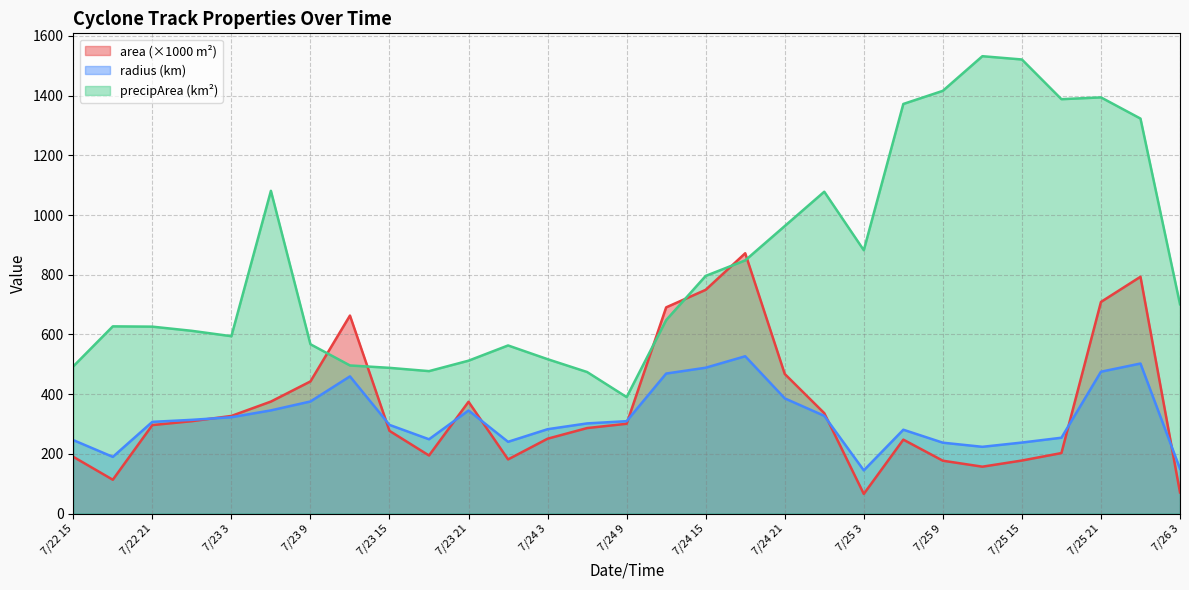

What is the label of the 5th point from the right?

7/25 15